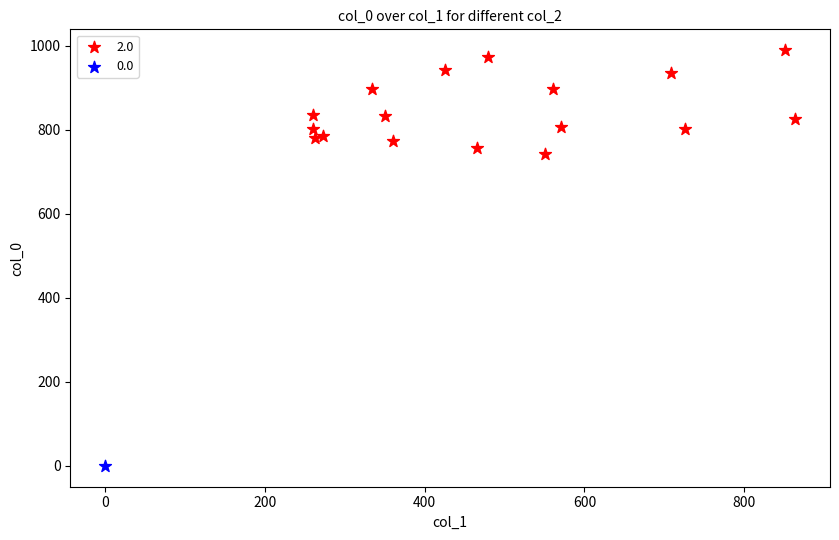

What are all the series names shown in the legend?

2.0, 0.0